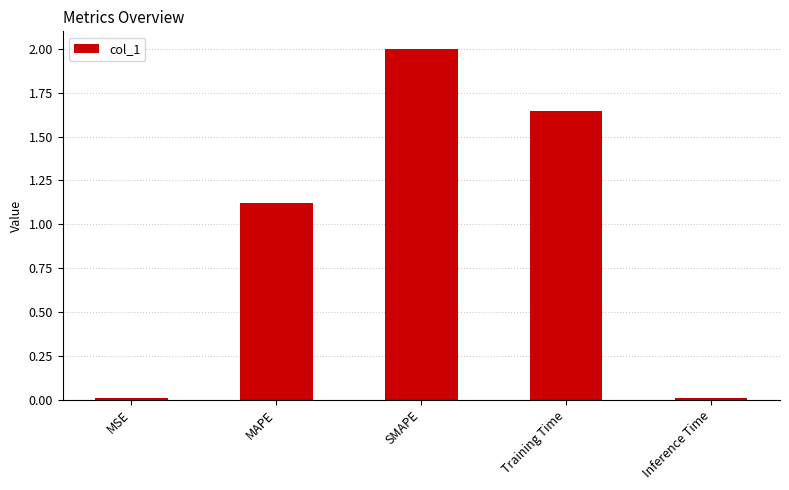

What is the greatest value displayed?

2.0